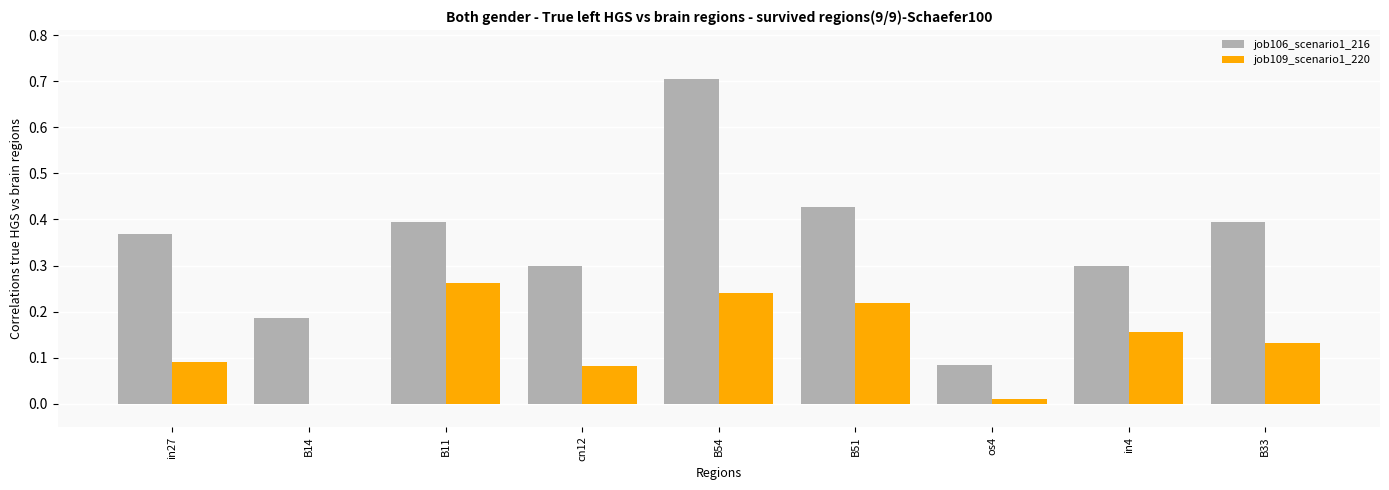

The job106_scenario1_216 series shows 0.7 at B11. True or false?

False